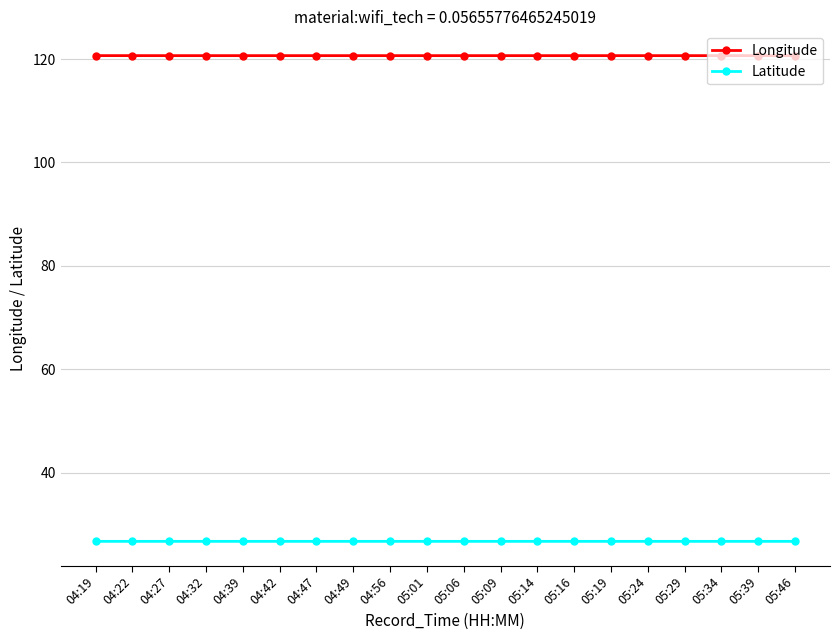

What is the maximum value shown in the chart?

120.7